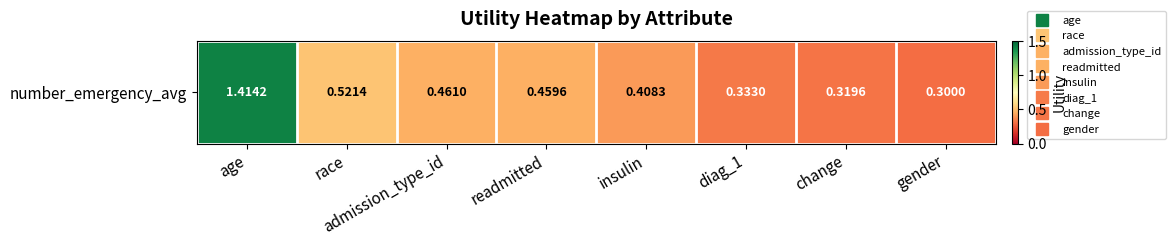

Where is the data nearest to the value 0?

gender